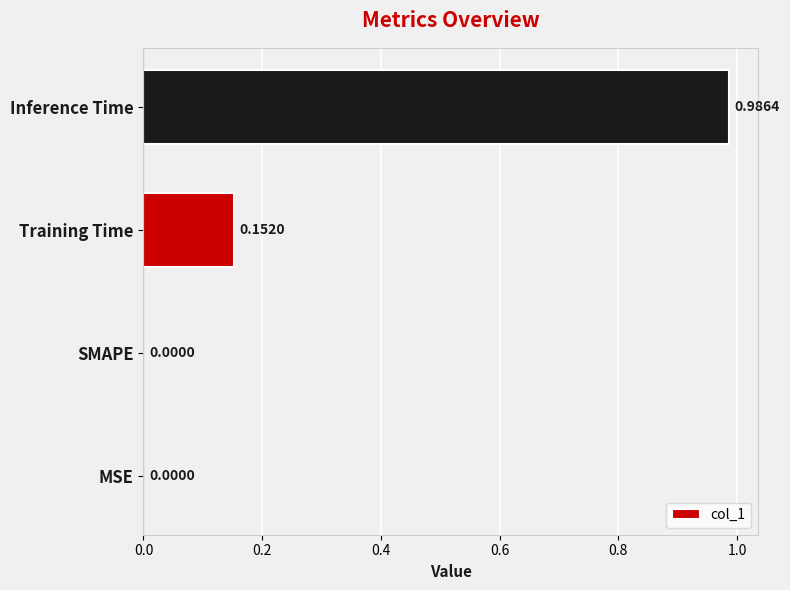

Are the bars horizontal?

Yes